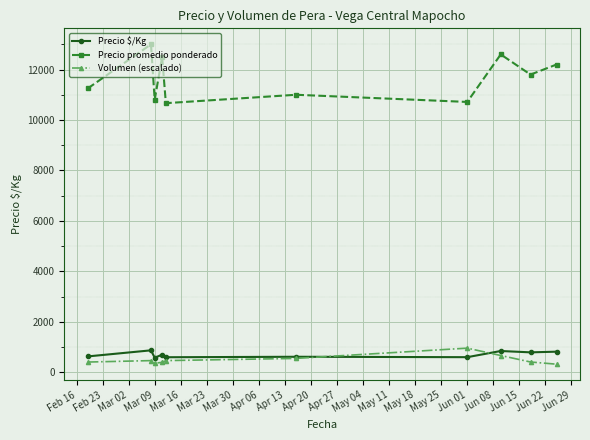

Which series has the largest range (max minus min)?

Precio promedio ponderado